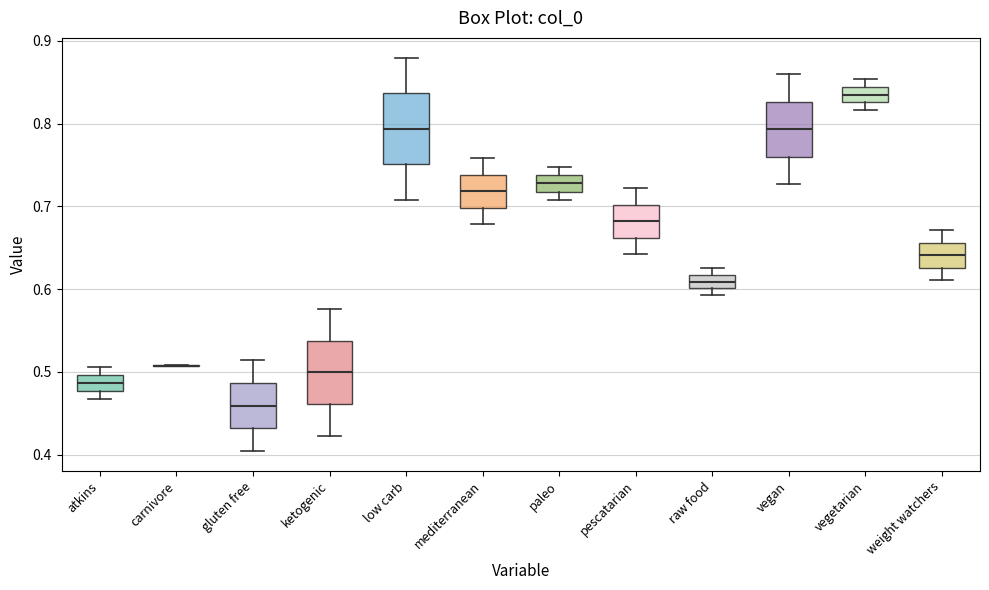

Where does the upper whisker of the box for weight watchers end on the y-axis? The values are not printed on the chart, so give them approximately, as read against the axis.

0.67